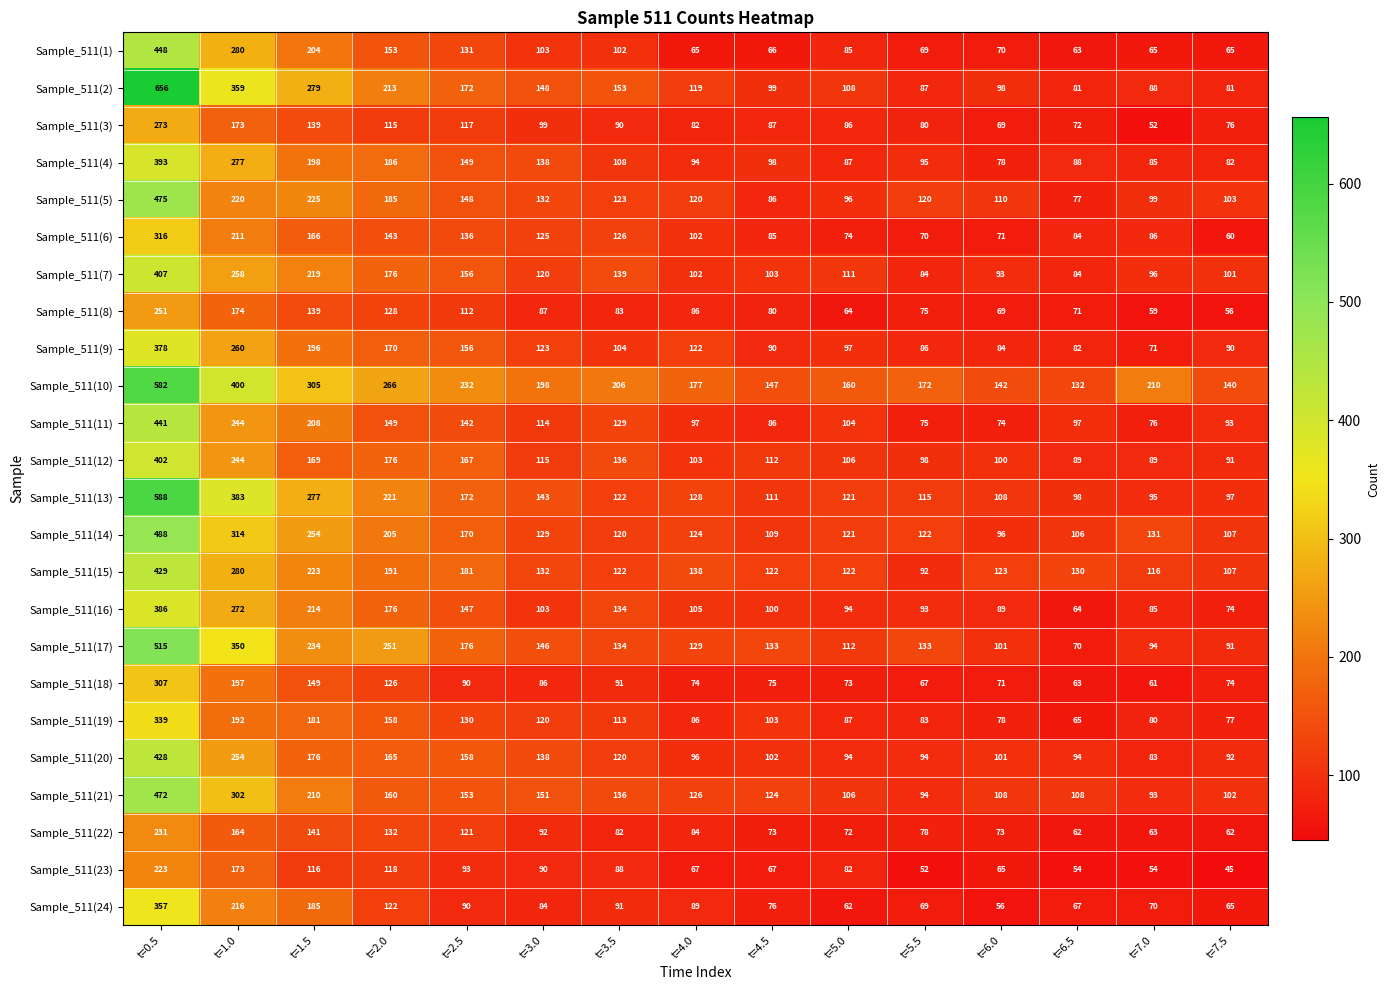

The value of Sample_511(23) at t=7.0 is 87. True or false?

False